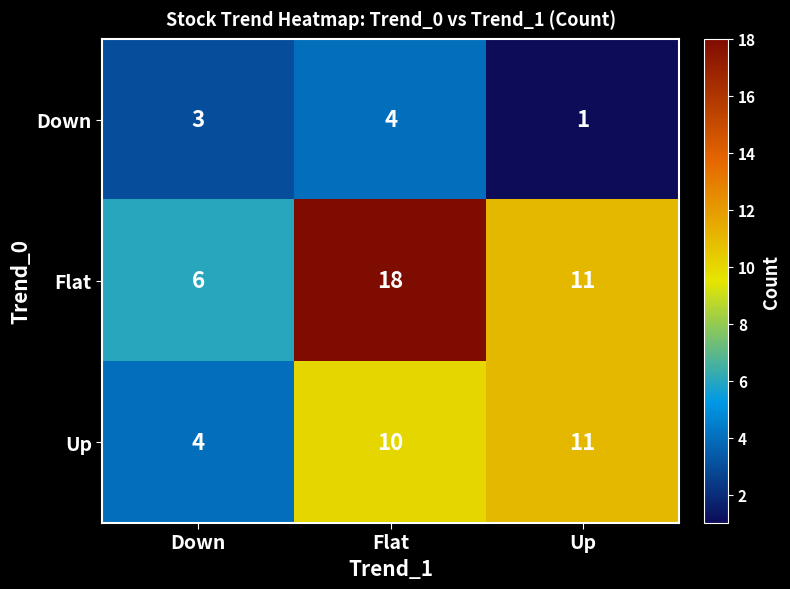

Which category has the highest value in the Up series?

Up